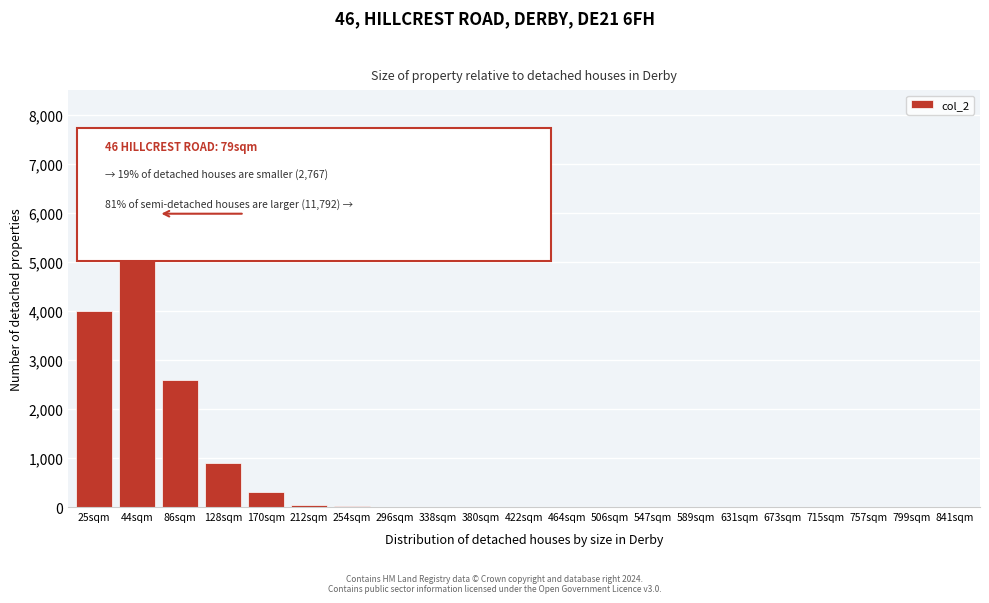

What is the greatest value displayed?

6500